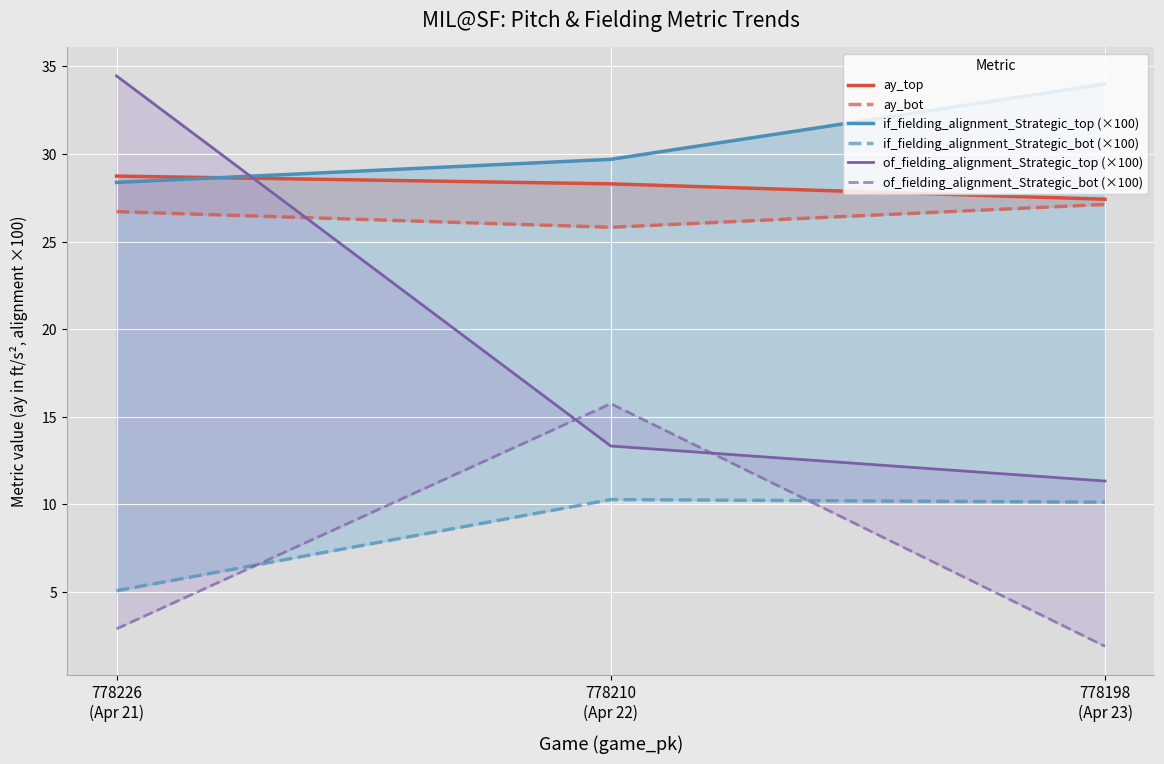

Is the value of of_fielding_alignment_Strategic_bot (×100) at 778210
(Apr 22) greater than the value of if_fielding_alignment_Strategic_bot (×100) at 778210
(Apr 22)?

Yes